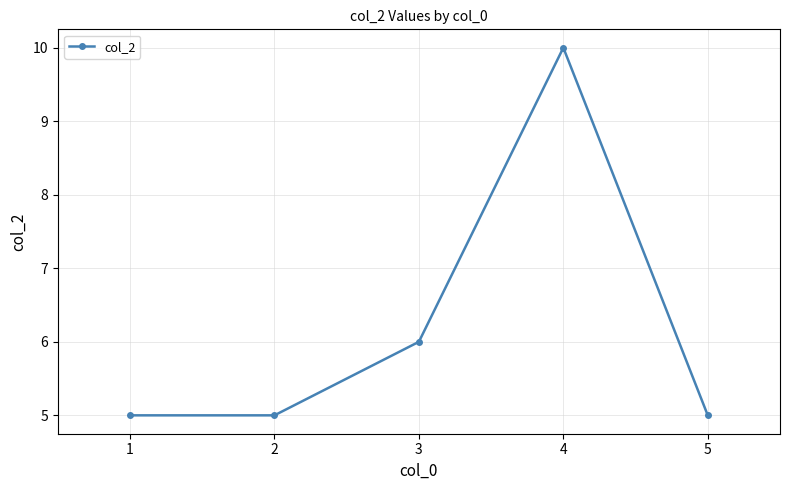

What is the maximum value shown in the chart?

10